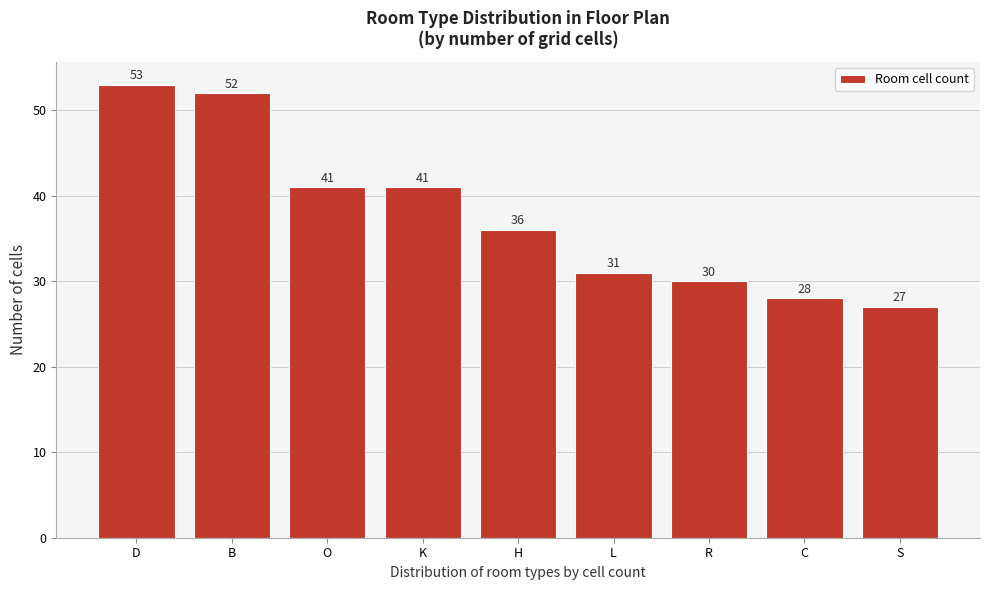

Reading right to left, list all the values displayed in this chart.

27	28	30	31	36	41	41	52	53